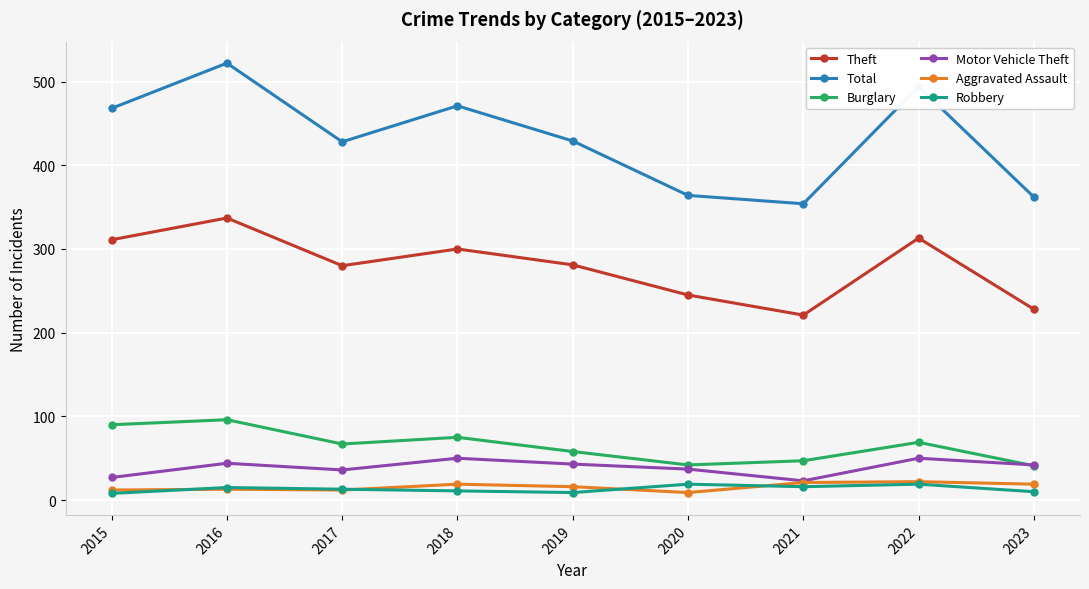

Which category has the highest value across all series?

2016